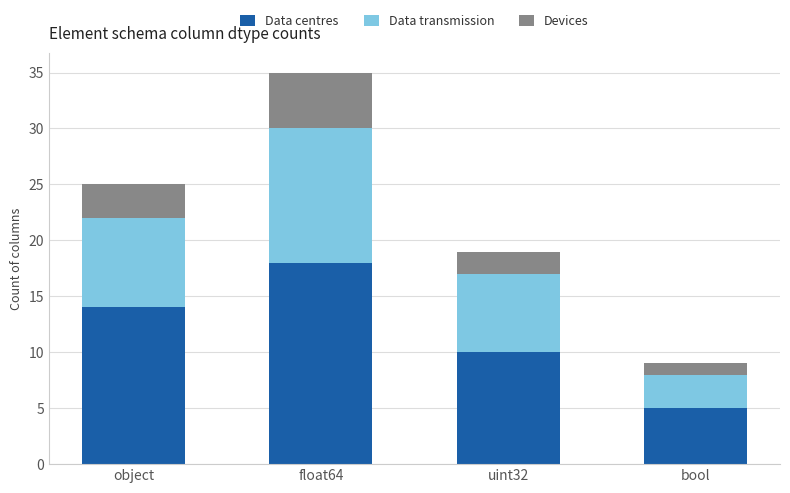

What is the total value across all series at float64?

35